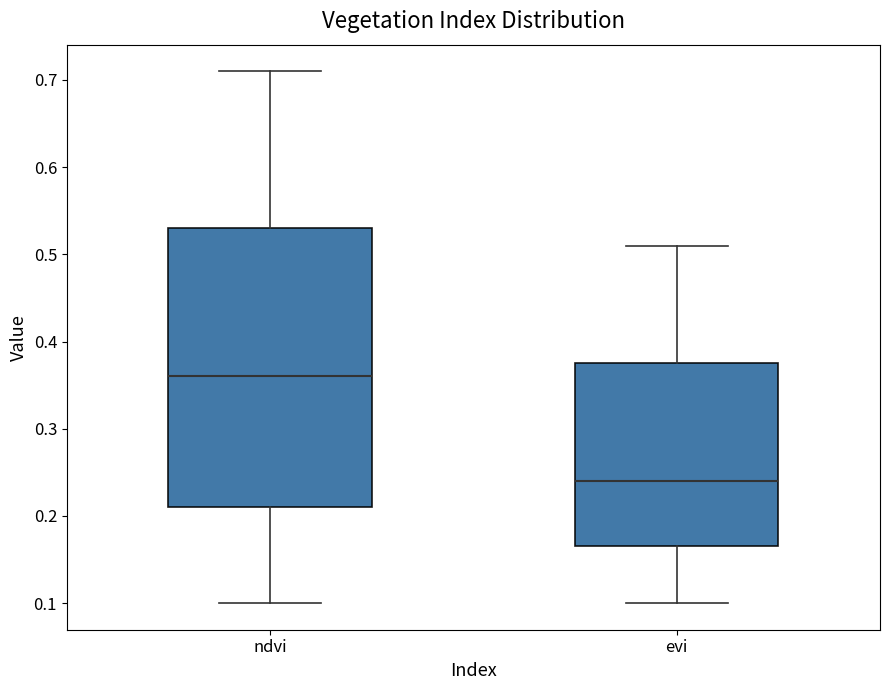

Reading left to right, transcribe this box plot: for each box, give where its median line is, the range the box spans, and where its two whiskers end, as read against the y-axis. The values are not printed on the chart, so give them approximately, as read against the axis.

ndvi: median 0.36, box 0.21 to 0.53, whiskers 0.10 to 0.71
evi: median 0.24, box 0.17 to 0.38, whiskers 0.10 to 0.51